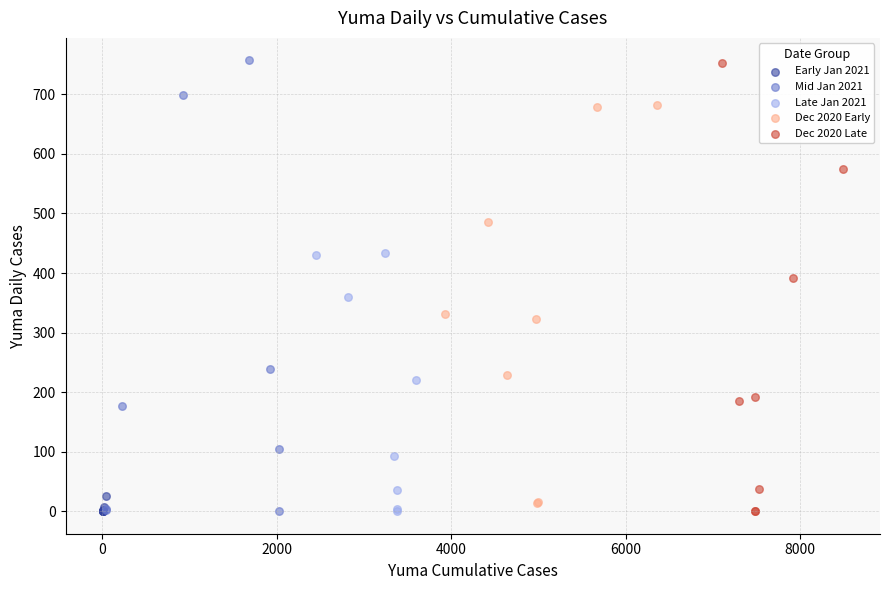

What are all the series names shown in the legend?

Early Jan 2021, Mid Jan 2021, Late Jan 2021, Dec 2020 Early, Dec 2020 Late